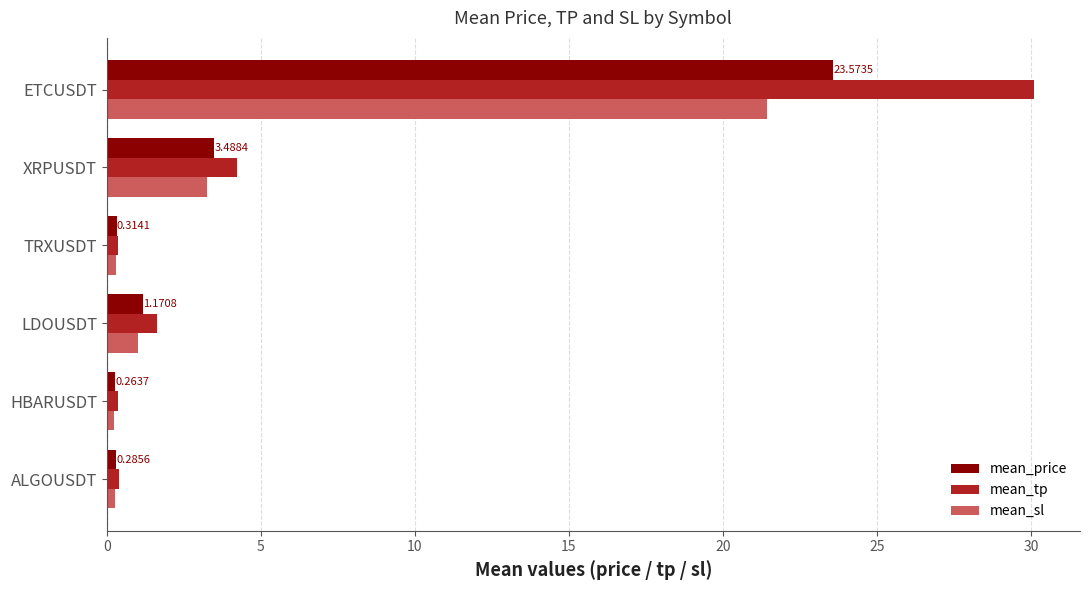

Which series has the largest total across all categories?

mean_tp